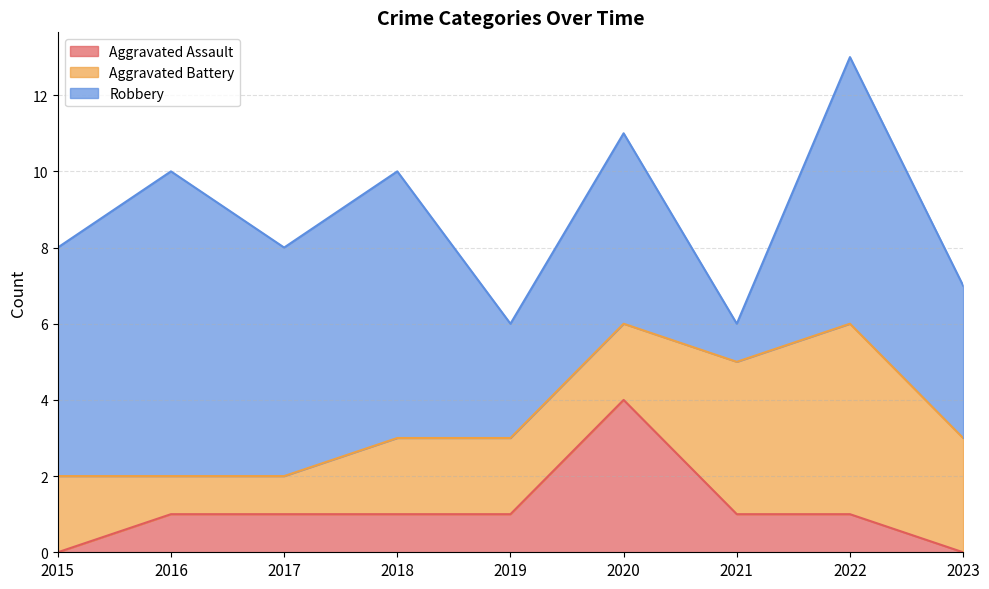

What are all the series names shown in the legend?

Aggravated Assault, Aggravated Battery, Robbery